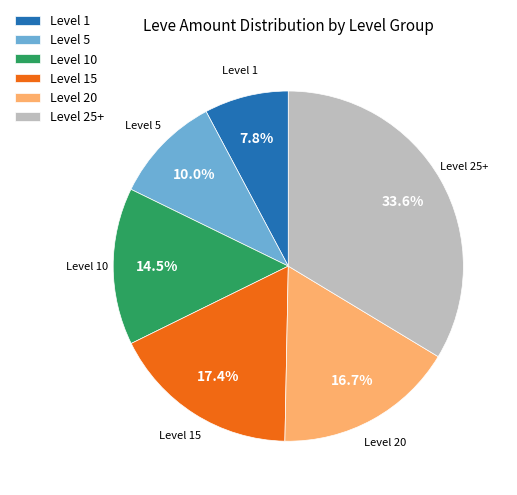

Is the sum of Level 15 and Level 10 greater than half?

No